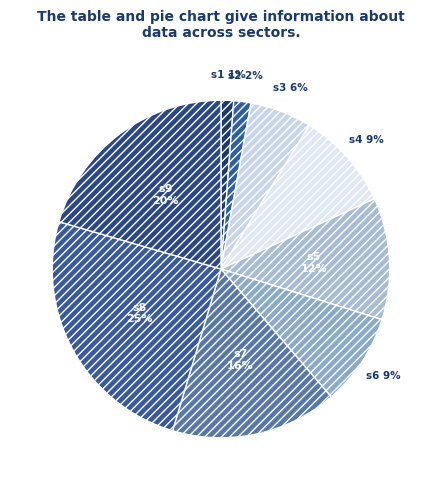

Is the sum of s6 and s2 greater than half?

No